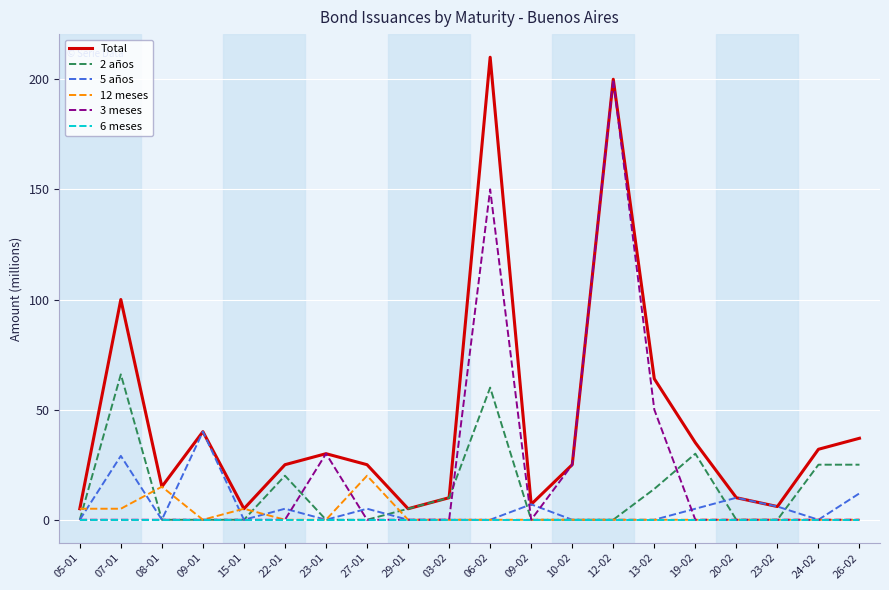

The value of 2 años at 09-01 is 0. True or false?

True